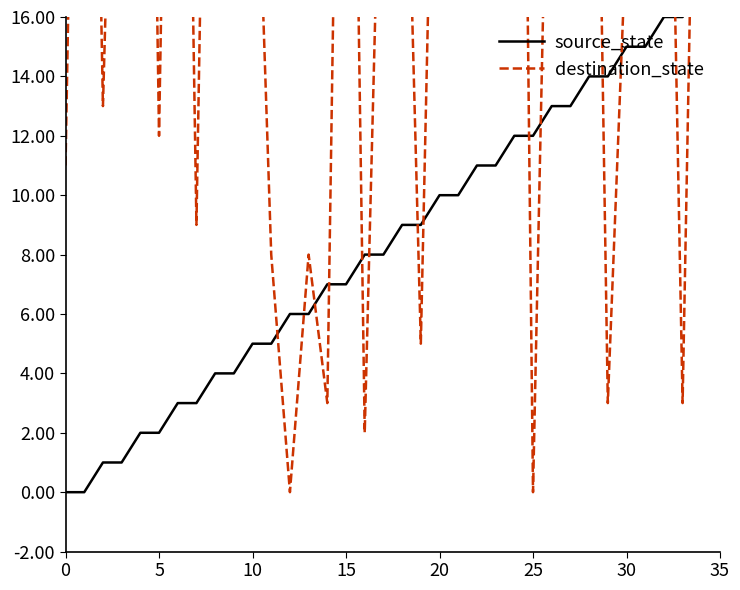

Where do source_state and destination_state first cross each other?

11 and 12